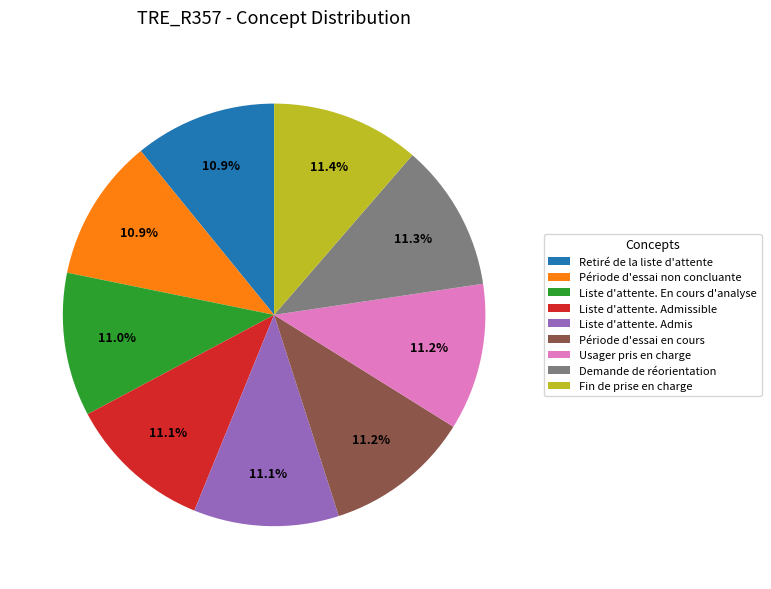

Is it true that Retiré de la liste d'attente is 11% of the pie?

True